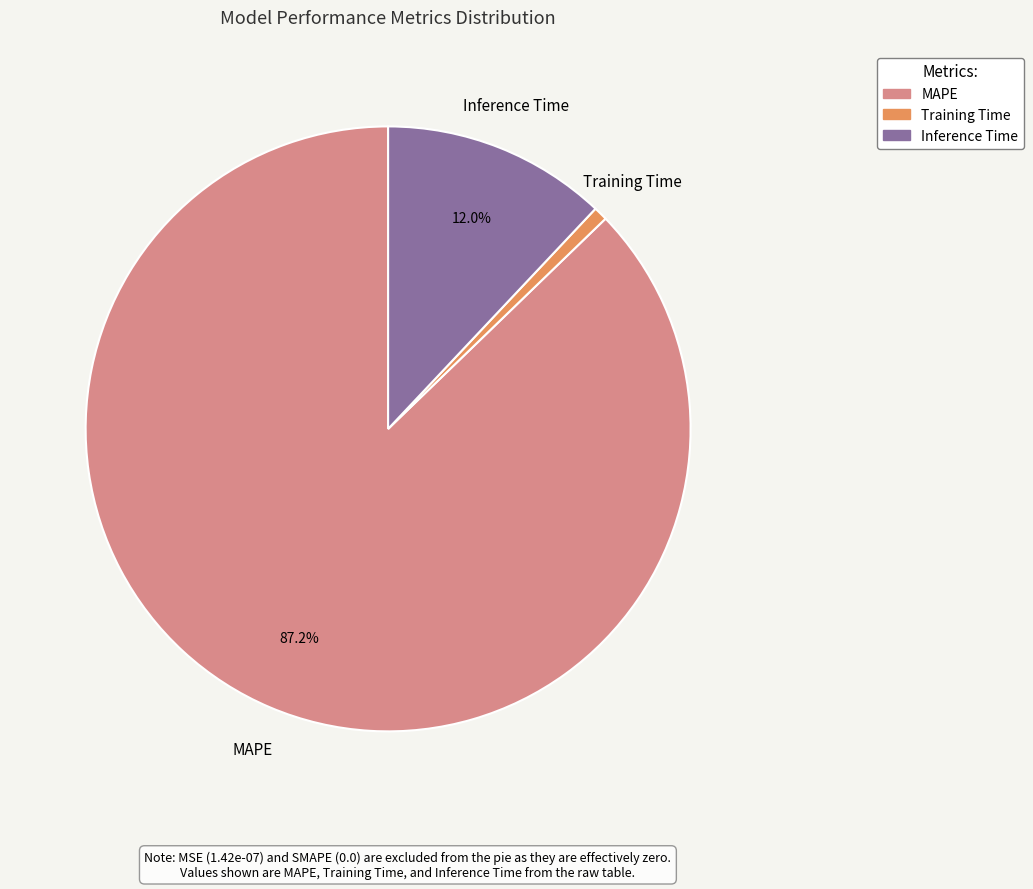

To the nearest percent, what percentage of the pie is Training Time?

1%